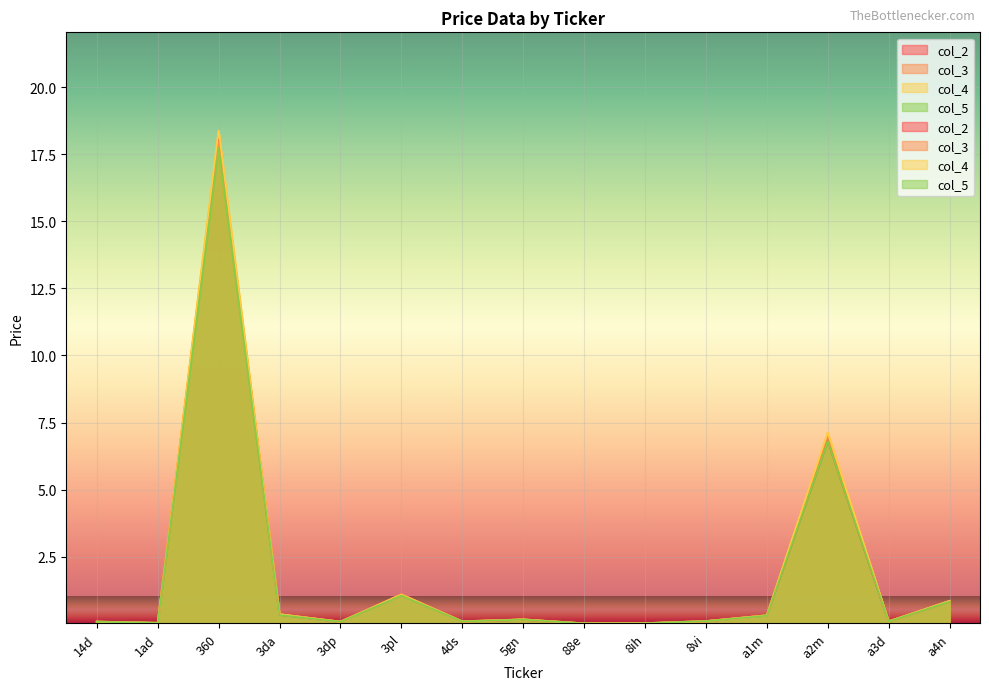

Where do col_2 and col_3 first cross each other?

360 and 3da